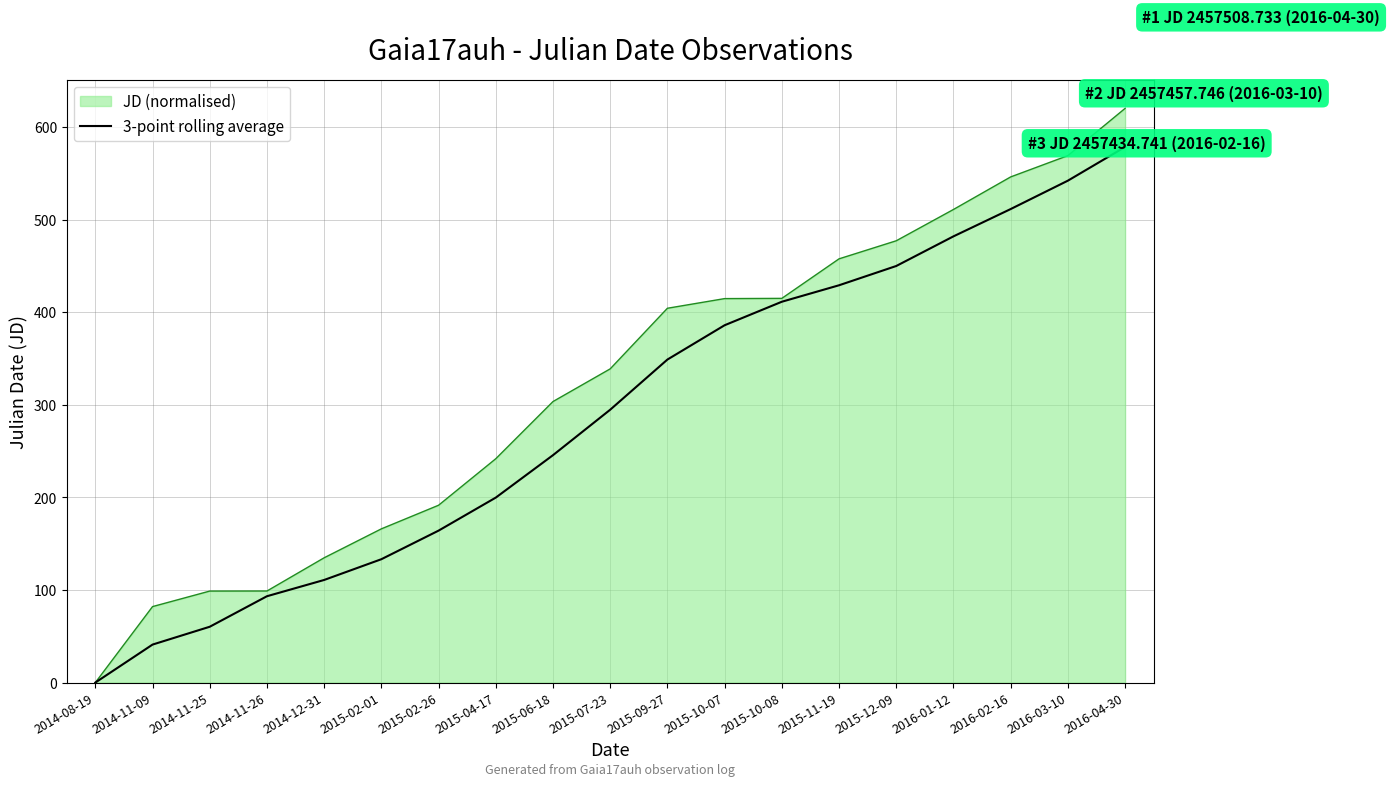

What is the greatest value displayed?

620.0